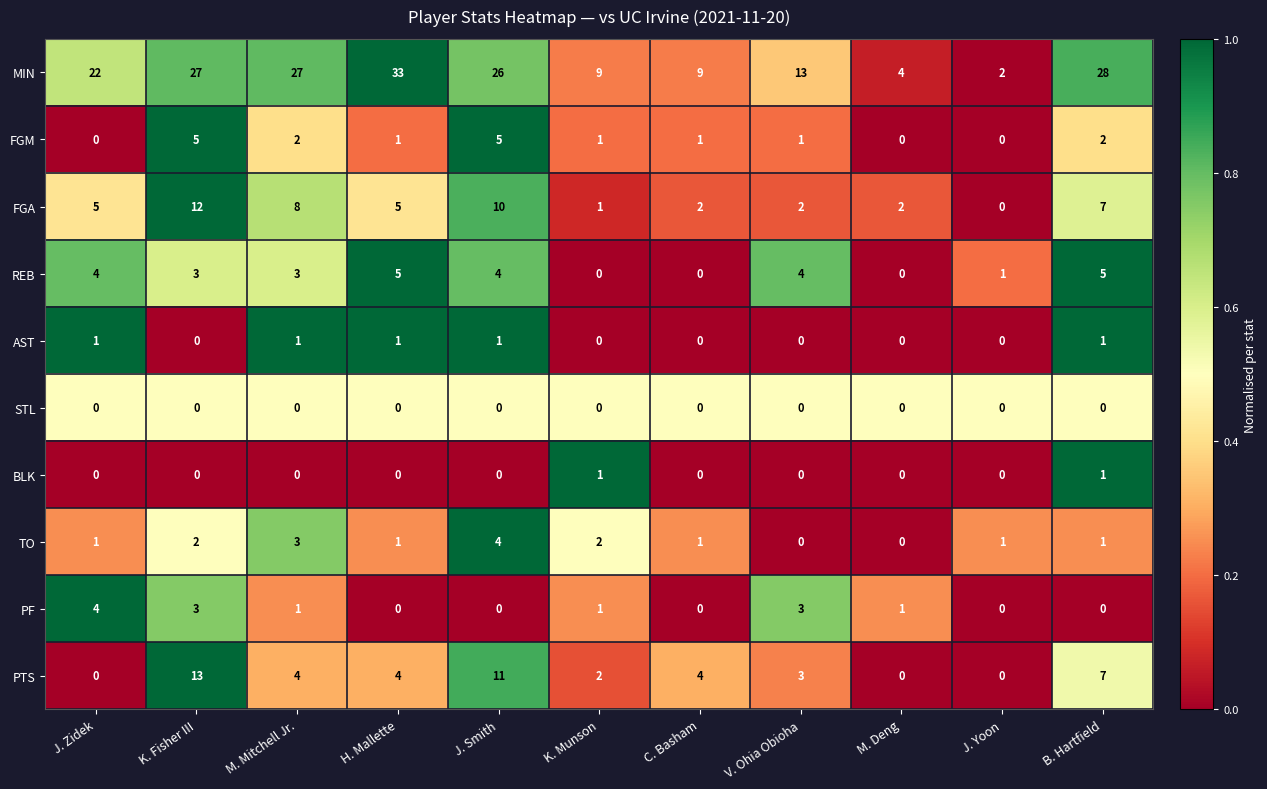

What is the difference between the maximum and minimum values in the PTS series?

13